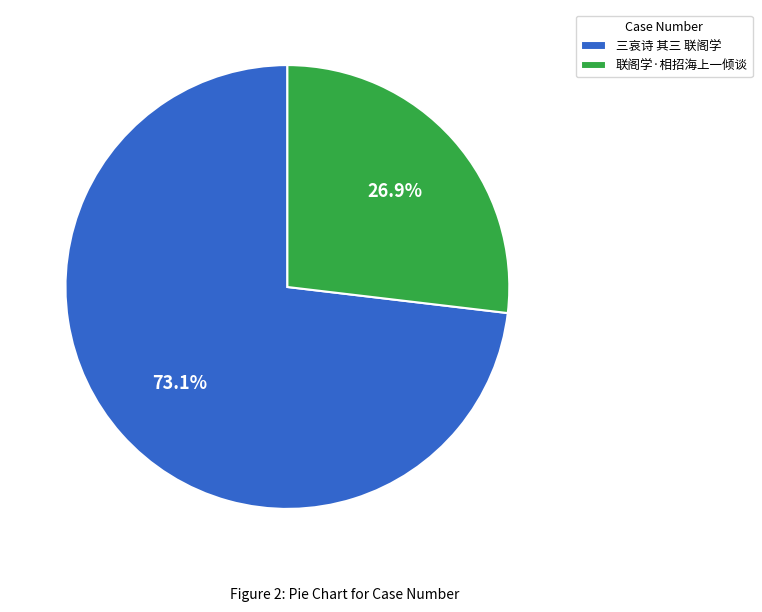

How many slices are in this pie chart?

2